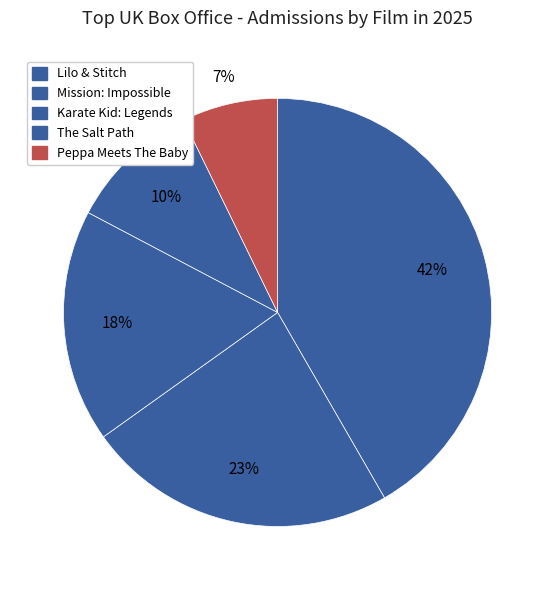

How many segments does this pie chart have?

5